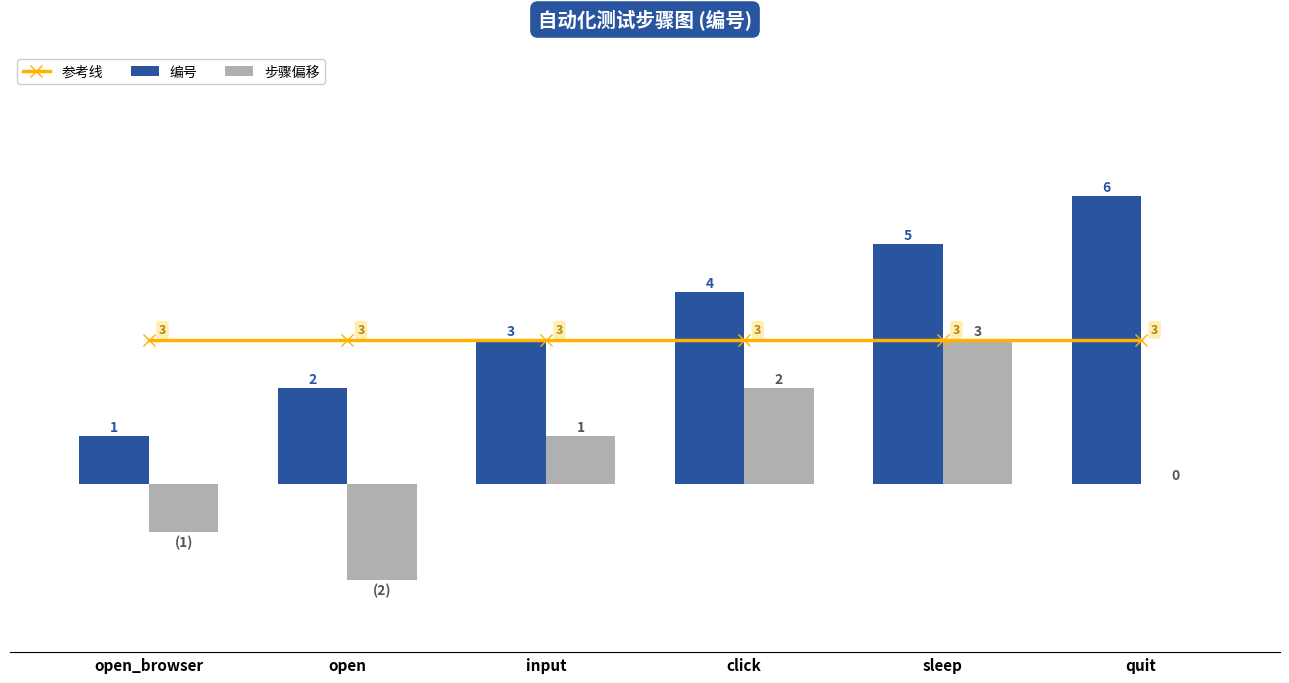

What is the total value across all series at sleep?

11